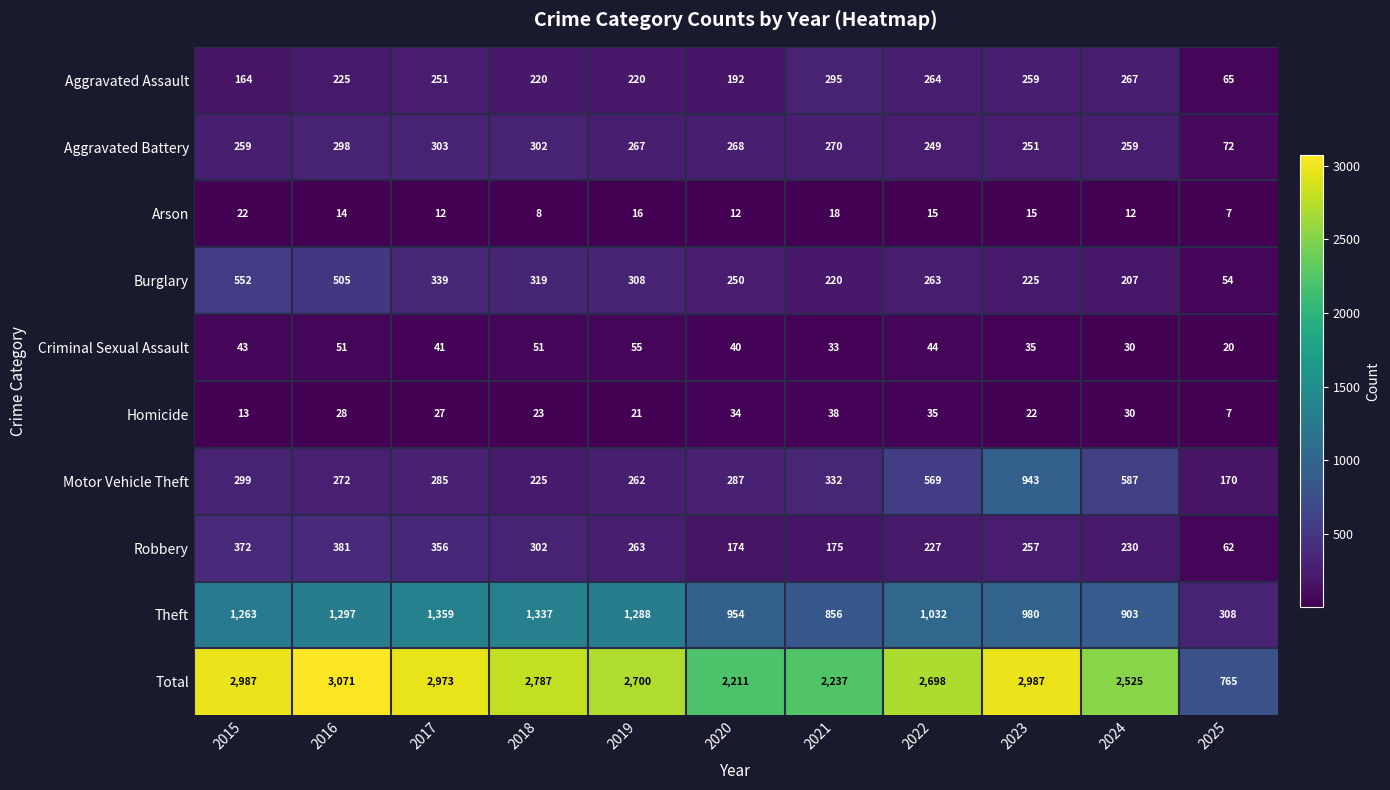

Where does the Burglary series first go above 263?

2015